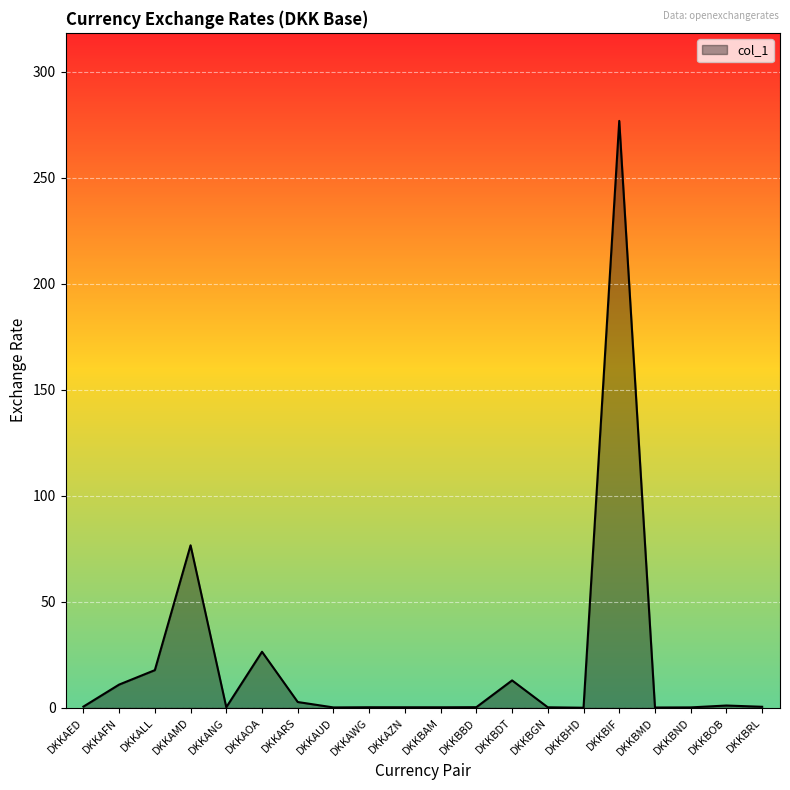

What is the change in value from DKKAFN to DKKBIF?

+265.9